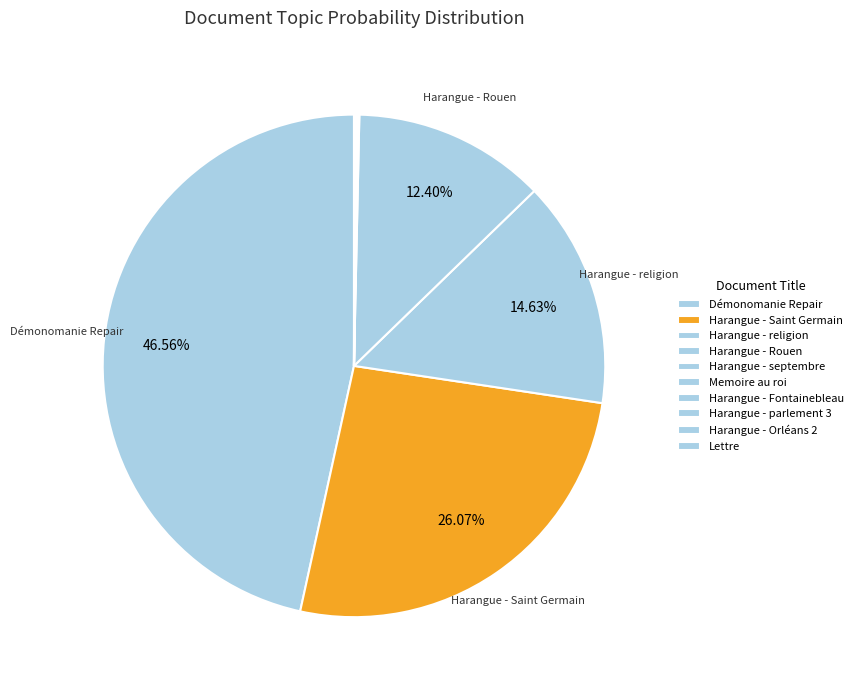

Does any single category account for the majority?

No